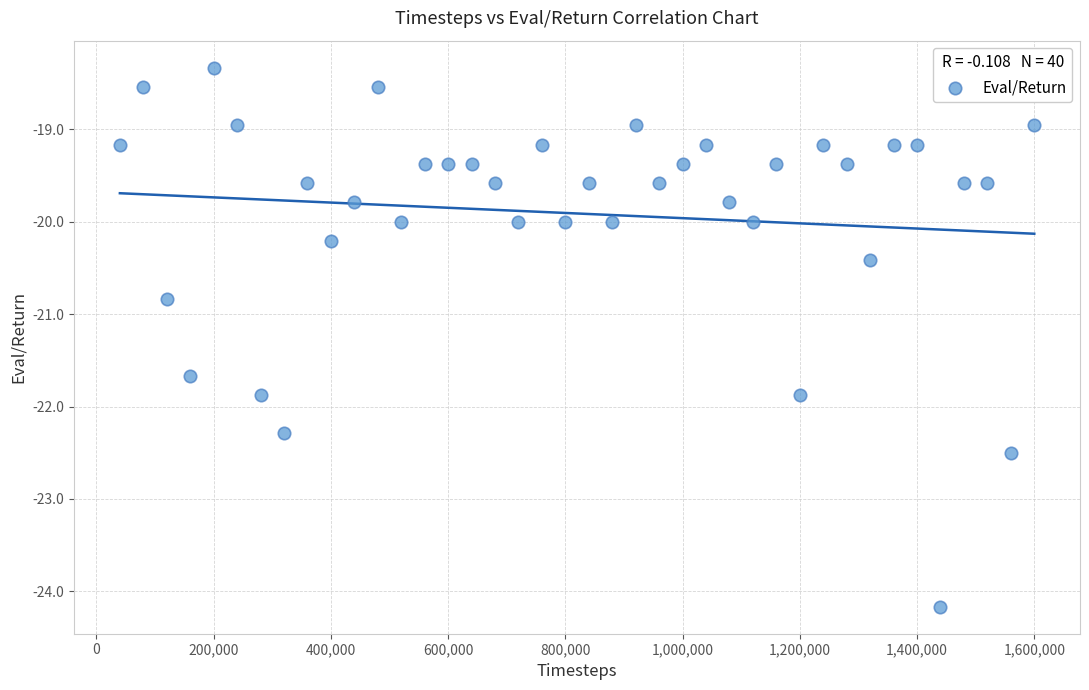

What is the range of X values (max minus min)?

1560000.0